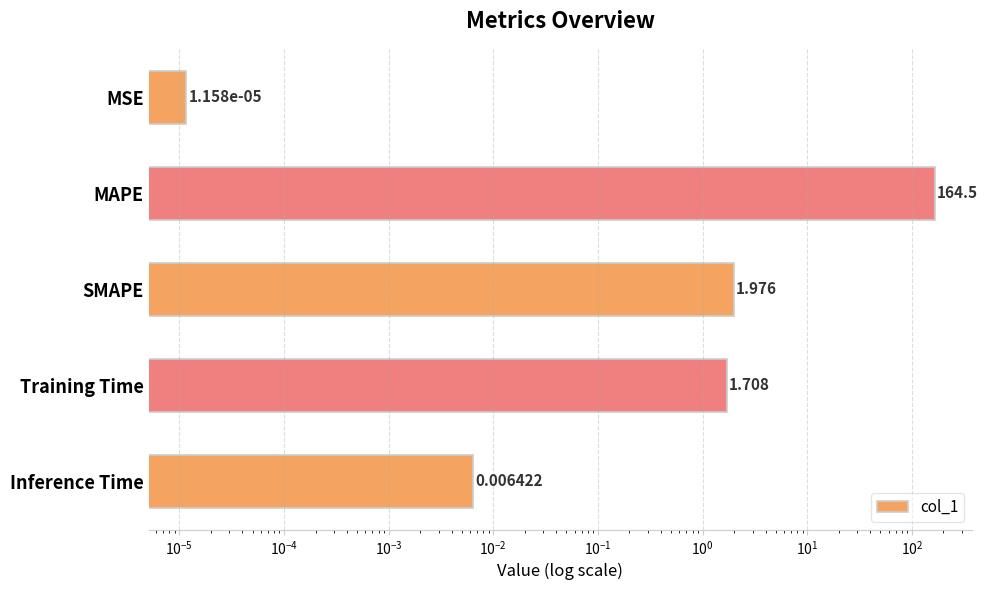

What is the average value?

33.6